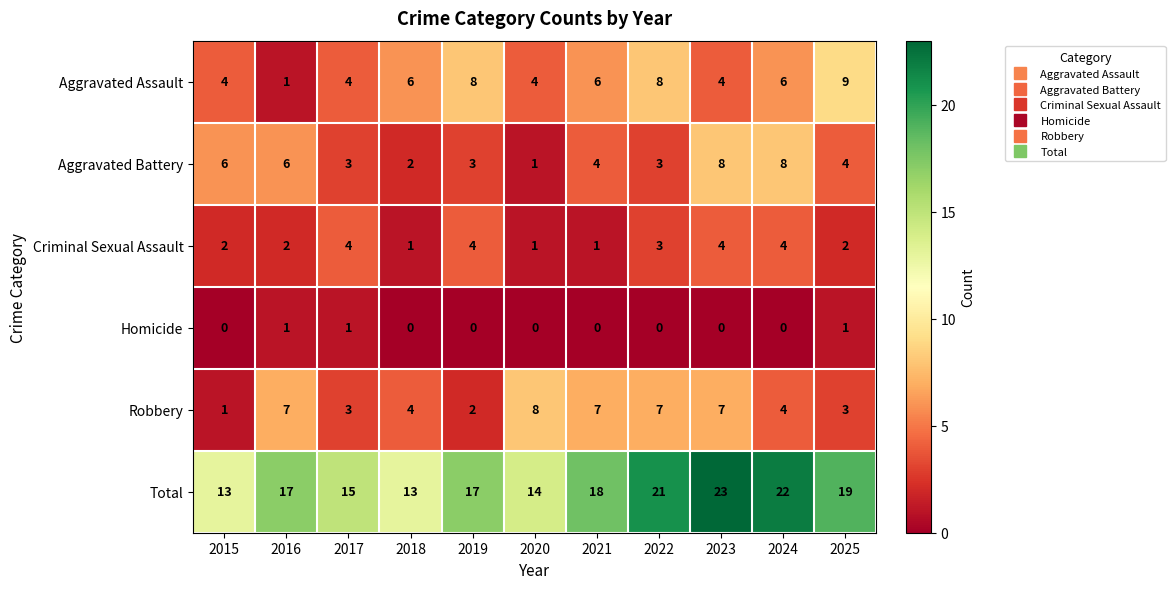

How many categories are shown in the chart?

11